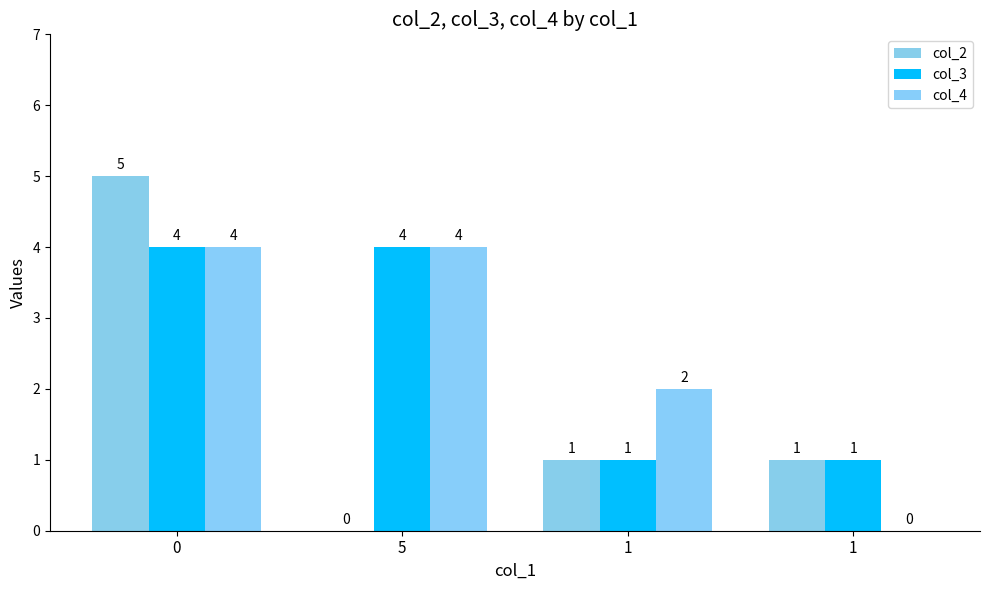

How many distinct data groups are displayed?

3